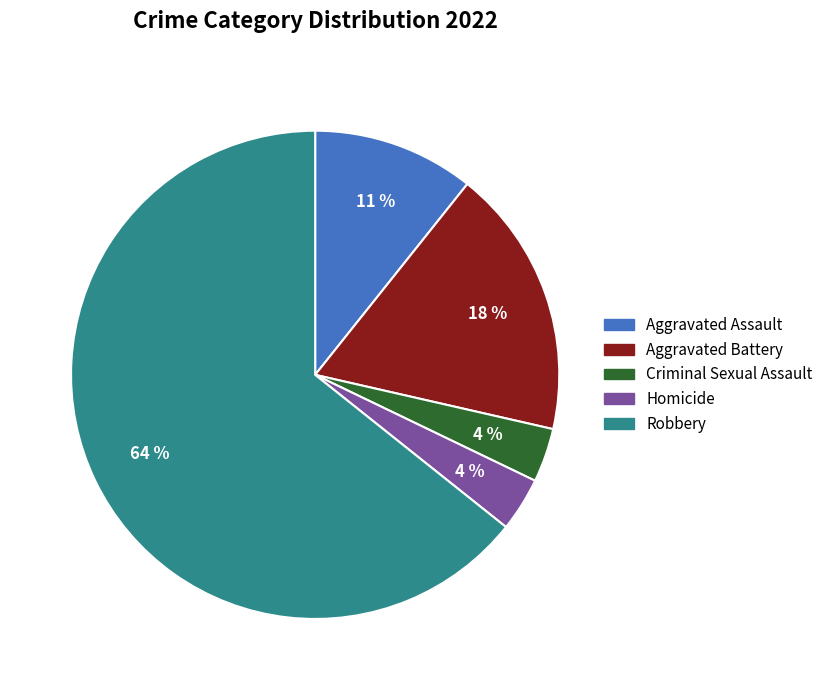

How many slices are in this pie chart?

5